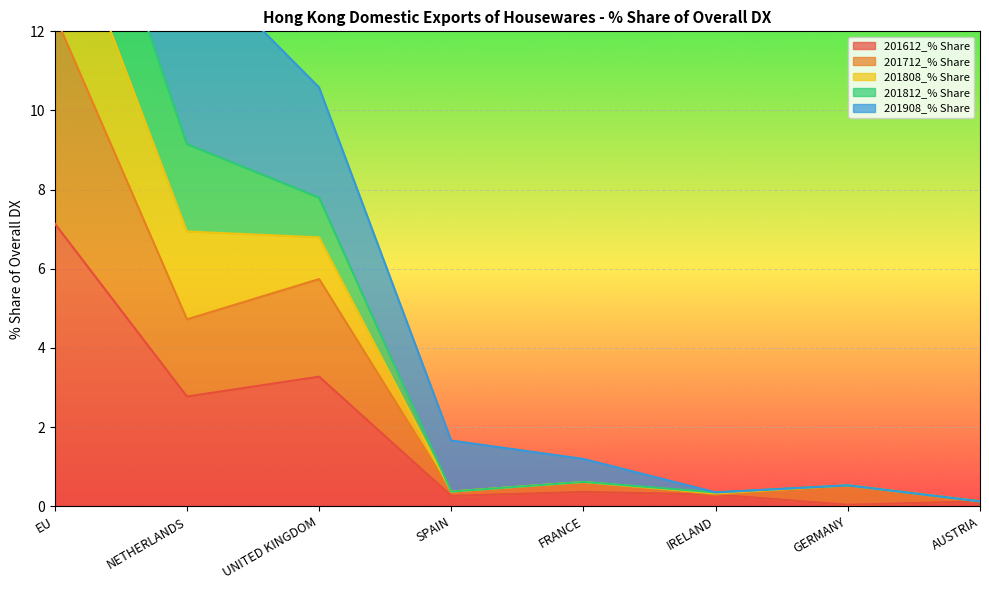

Is it true that 201612_% Share equals 0.0 at GERMANY?

True